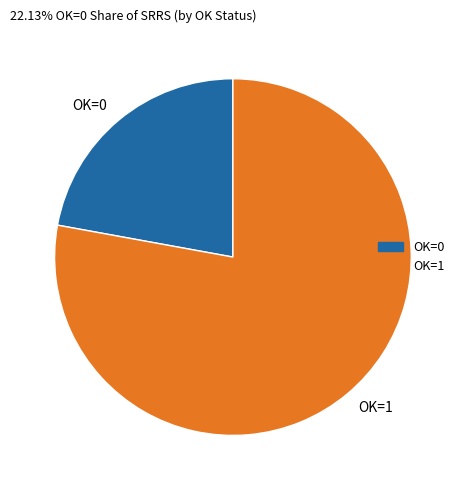

Count the number of slices in the pie.

2